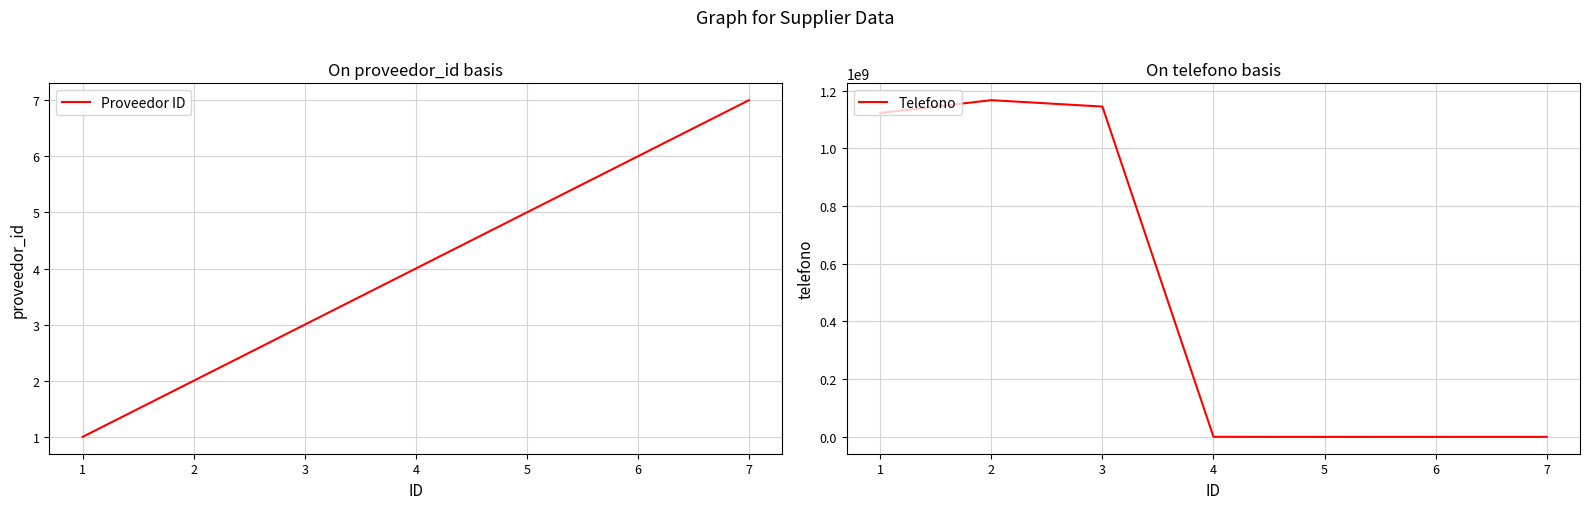

What is the sum of the Proveedor ID values at 4 and 1?

5